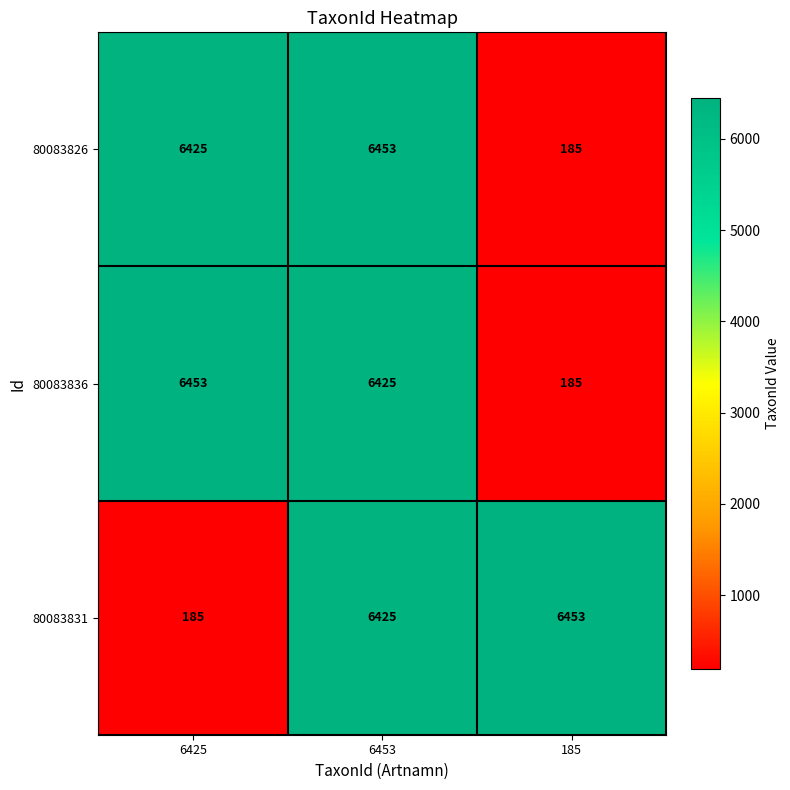

What is the difference between the highest and lowest values at 185?

6268